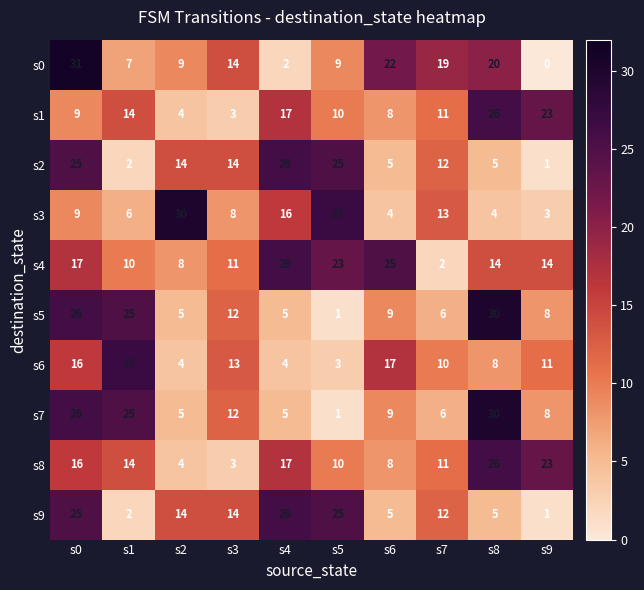

What is the difference between the s4 values at s2 and s6?

17